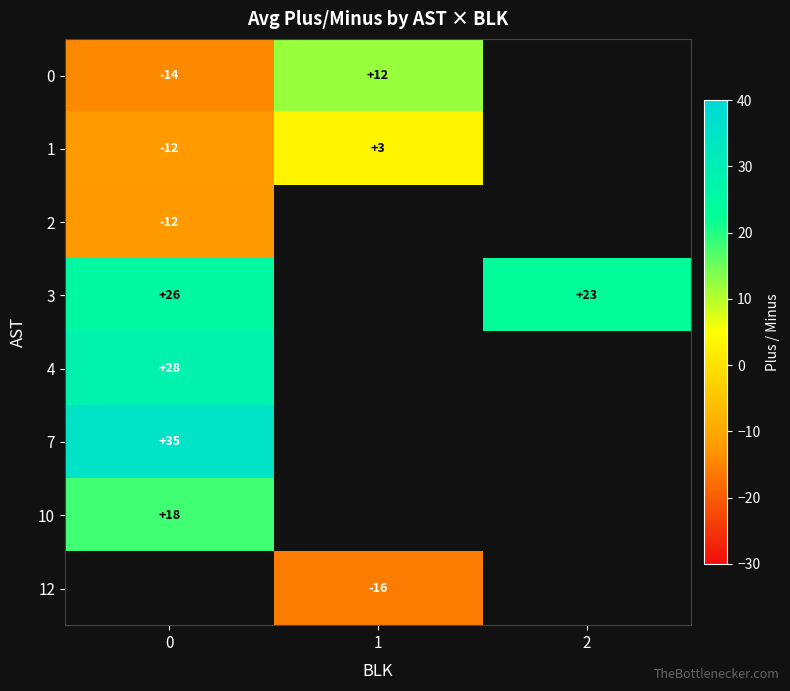

Where is 0 nearest to the value -1?

1